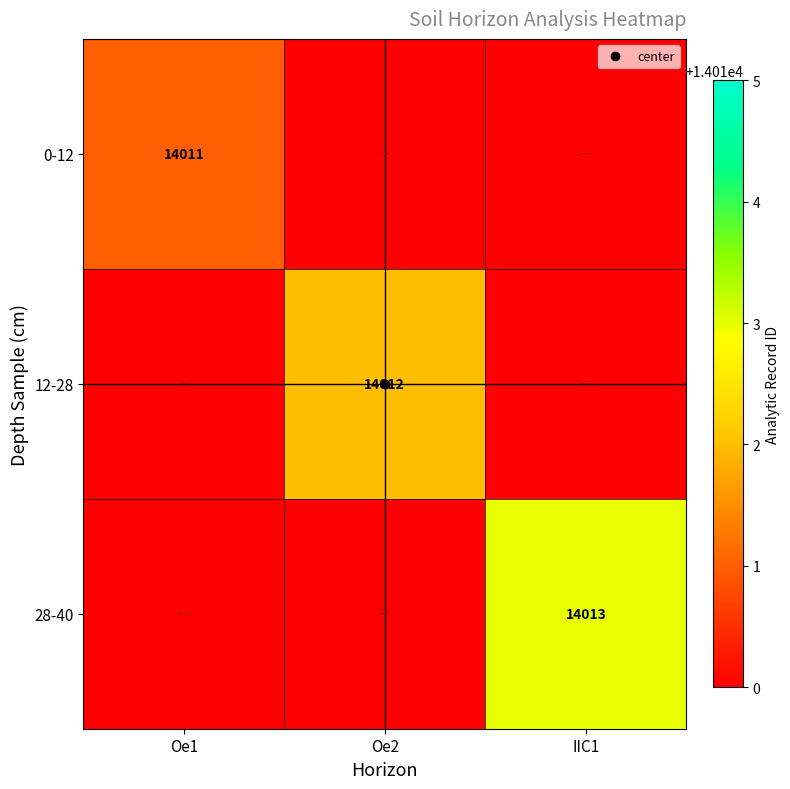

Rank the series by their maximum value, from highest to lowest.

28-40, 12-28, 0-12